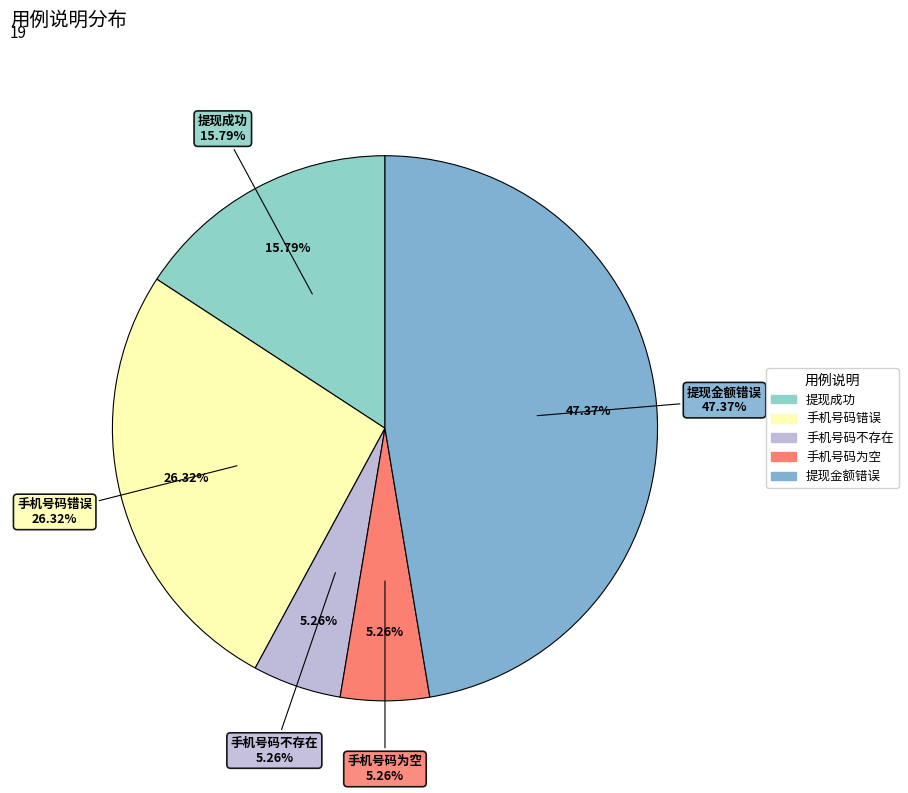

Which category has the smallest portion of the pie?

手机号码不存在